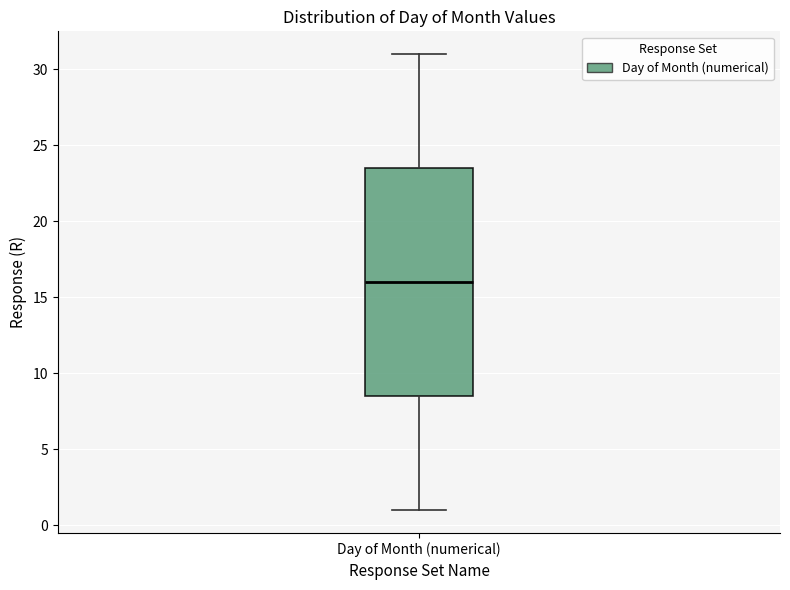

Where does the lower whisker of the box for Day of Month (numerical) end on the y-axis? The values are not printed on the chart, so give them approximately, as read against the axis.

1.0